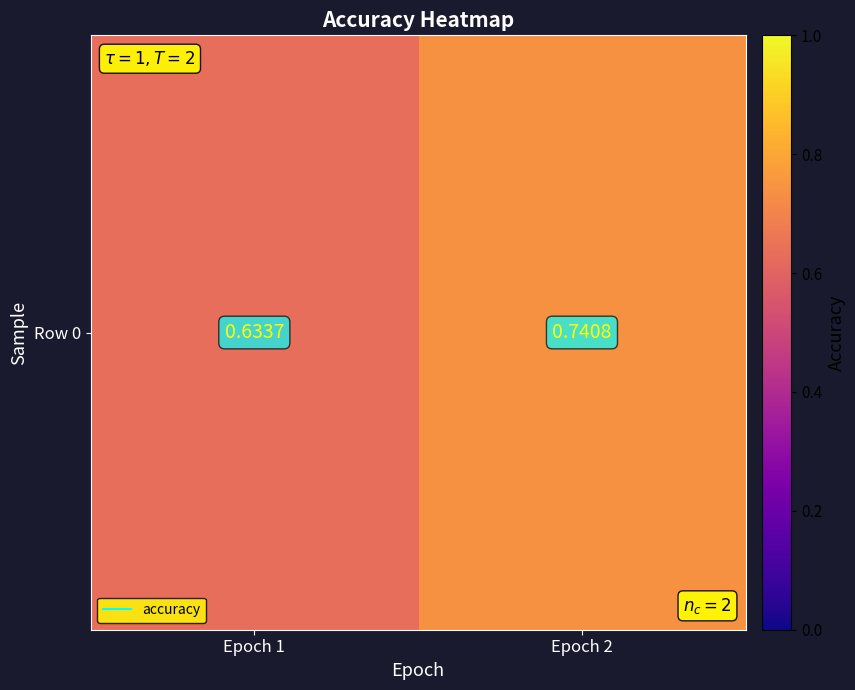

The chart shows a value of 0.3 at Epoch 1. True or false?

False